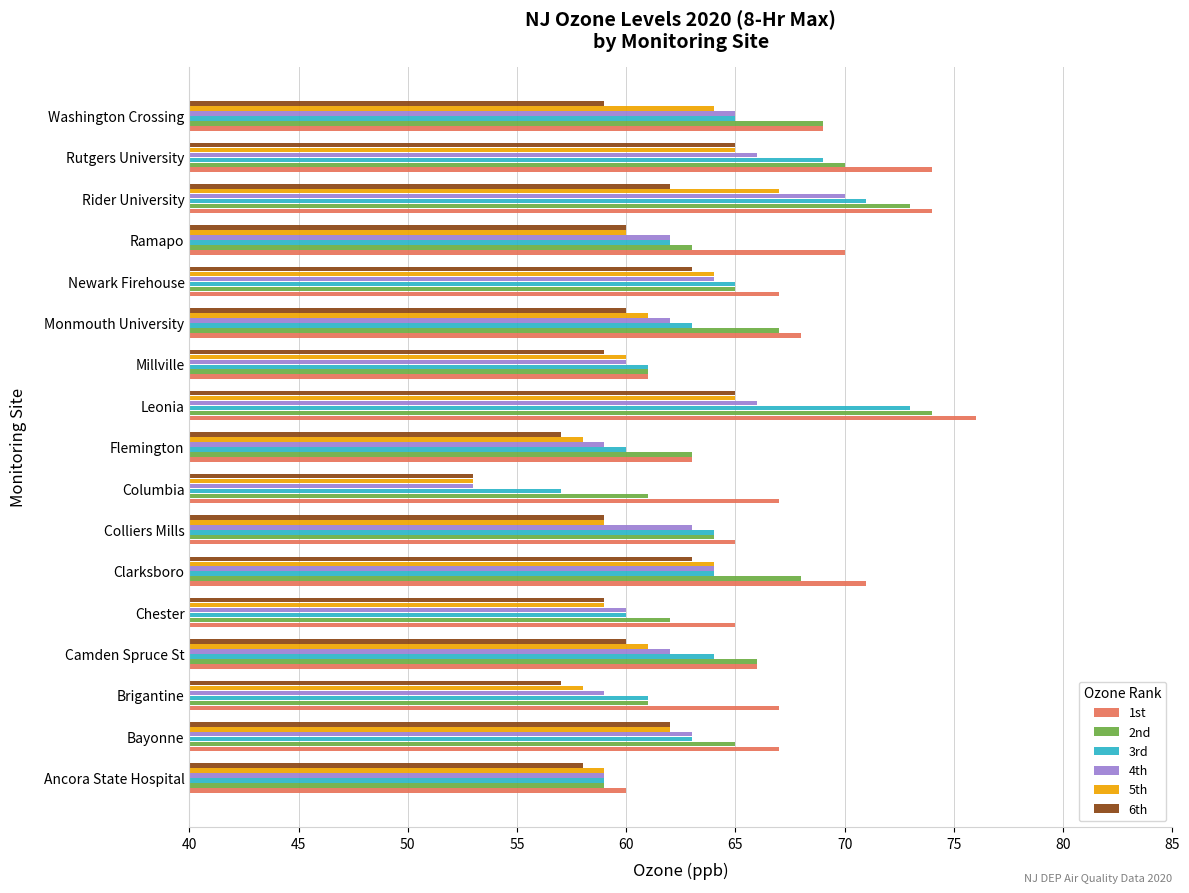

Which series has the widest spread of values?

4th